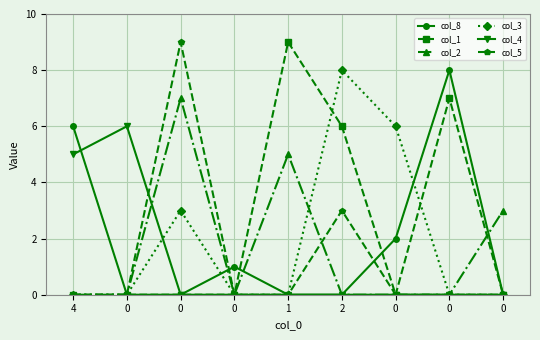

List the series in order of their peak value, highest first.

col_1, col_5, col_8, col_3, col_2, col_4